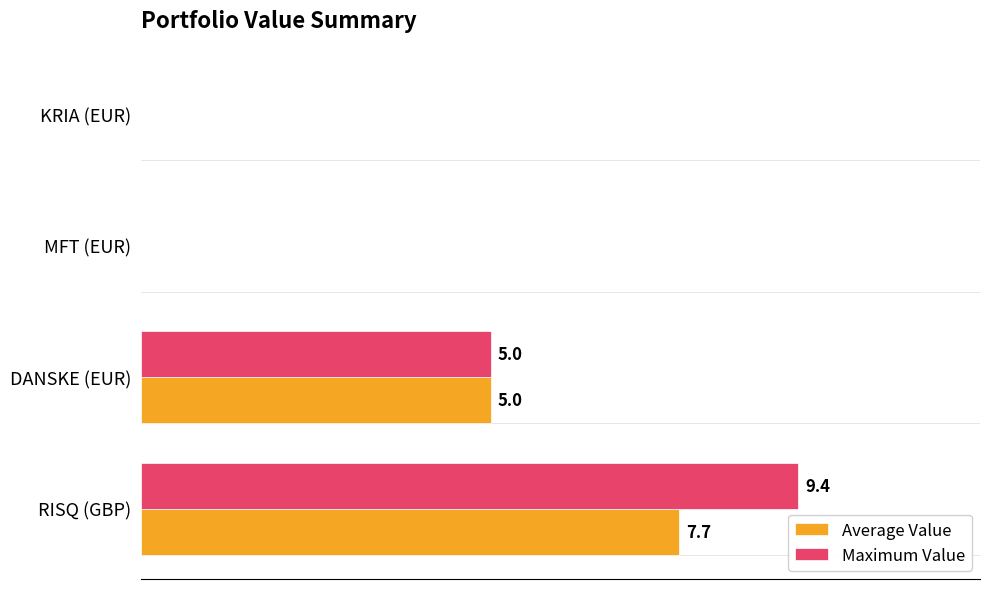

Which label corresponds to the largest value in the chart?

RISQ (GBP)